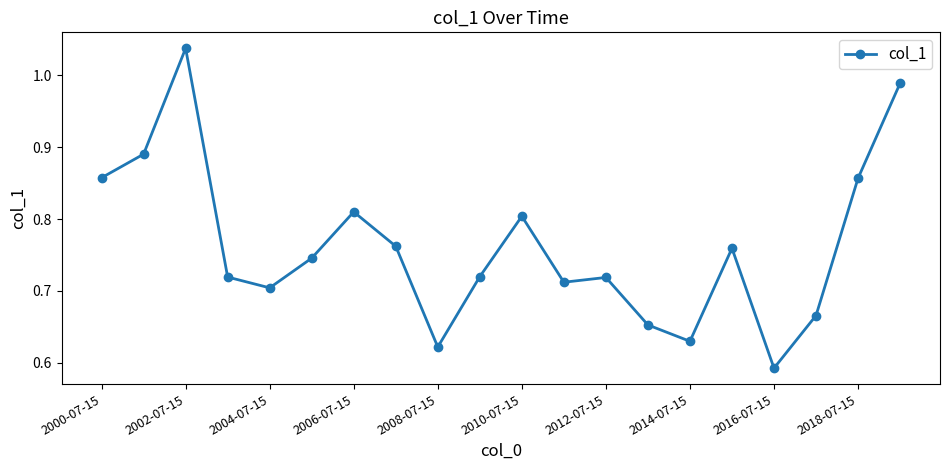

What is the difference between the maximum and second lowest values?

0.4